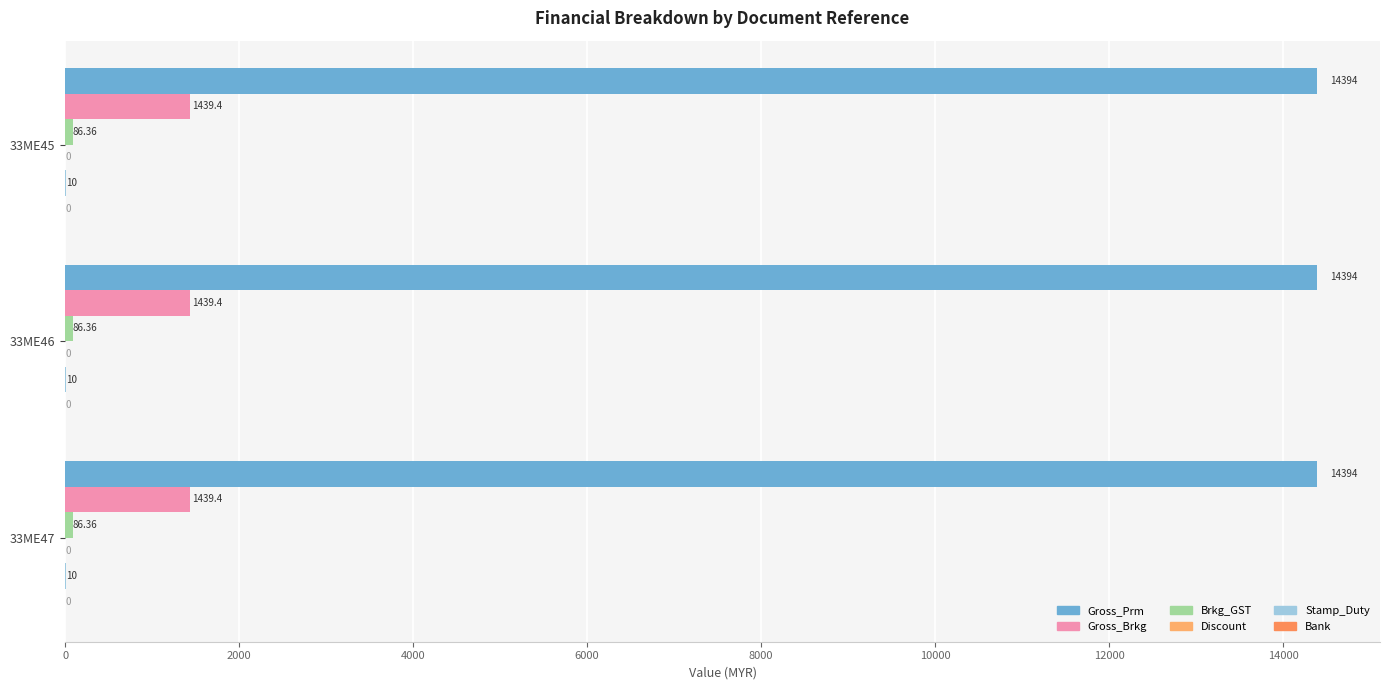

What is the difference between the highest and lowest values at 33ME45?

14394.0